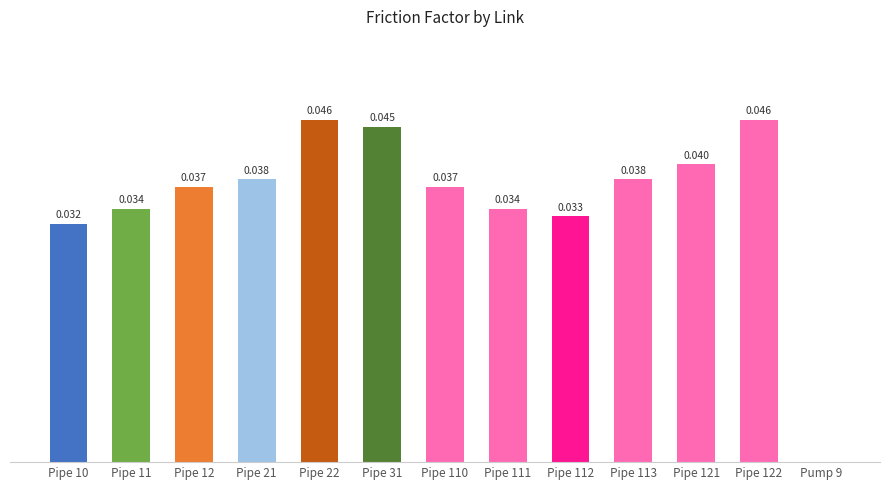

What position from the left is Pipe 110?

7